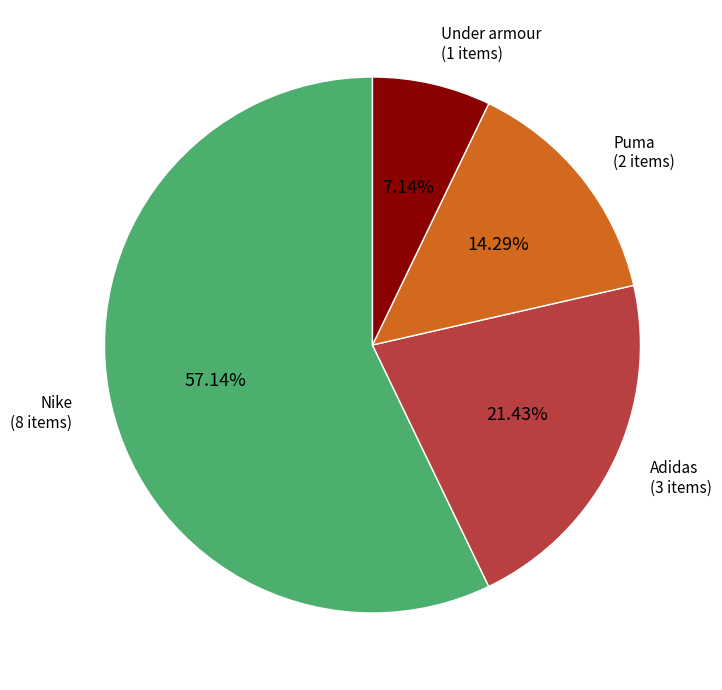

The Puma slice represents 22% of the pie. True or false?

False